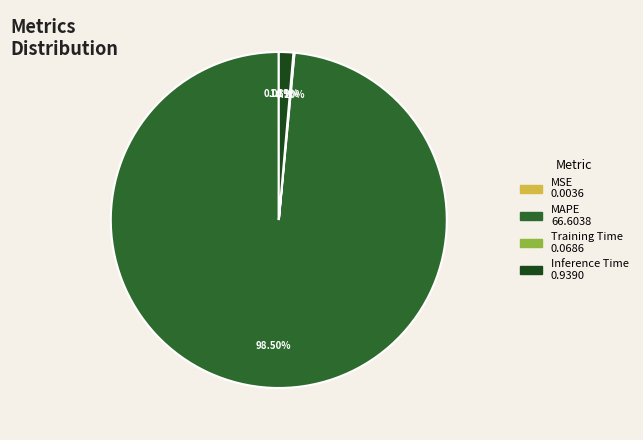

Is there a majority slice in this chart?

Yes